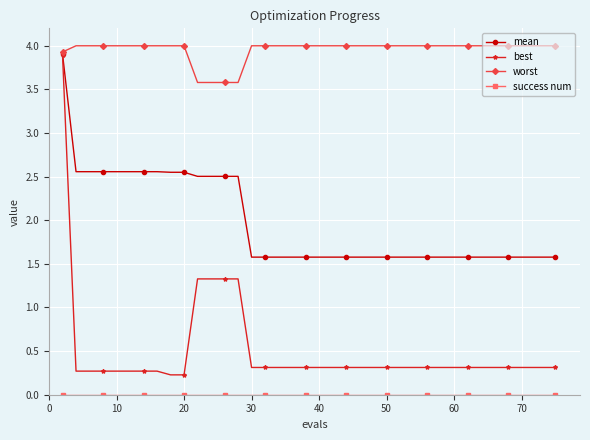

What is the maximum value shown in the chart?

4.0